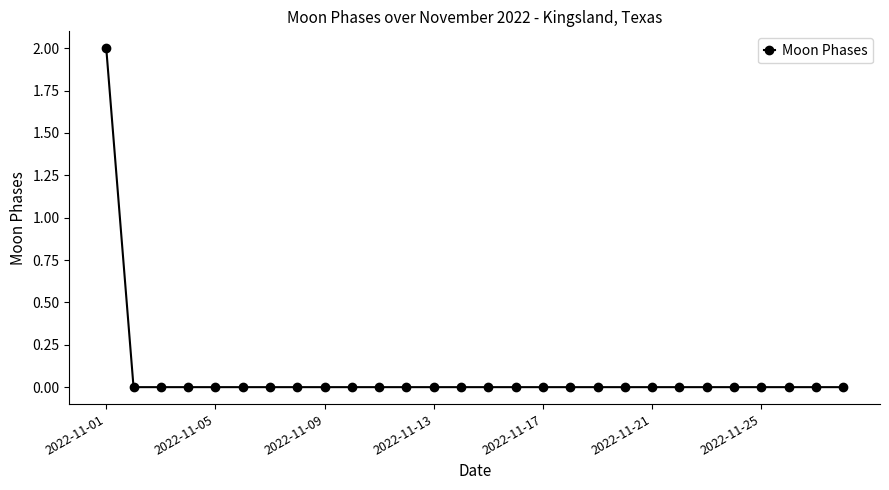

How many categories are shown in the chart?

28